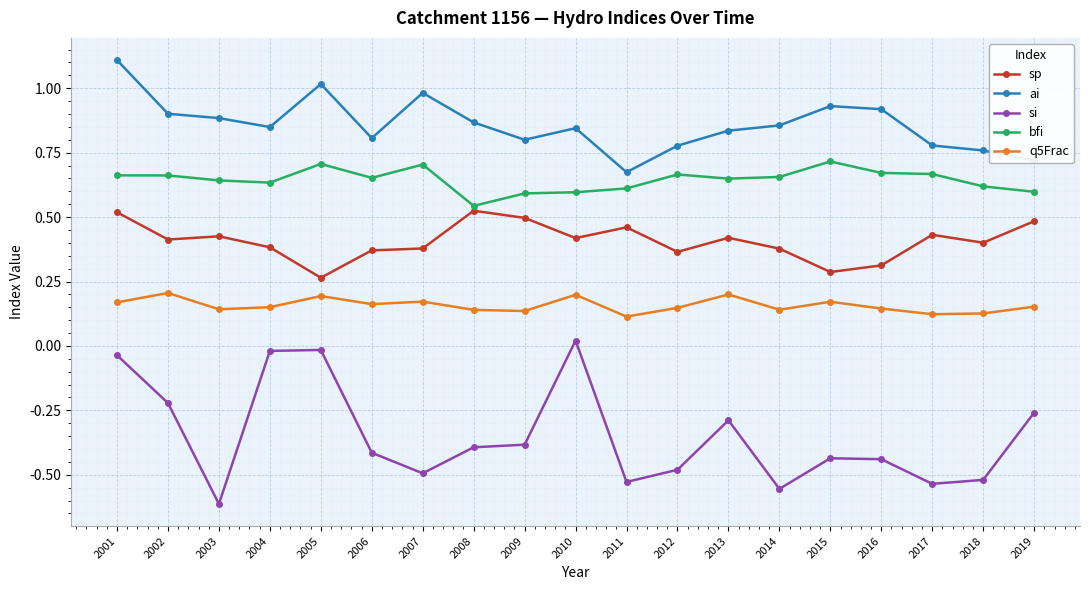

True or false: ai has a value of 1.1 at 2010.

False